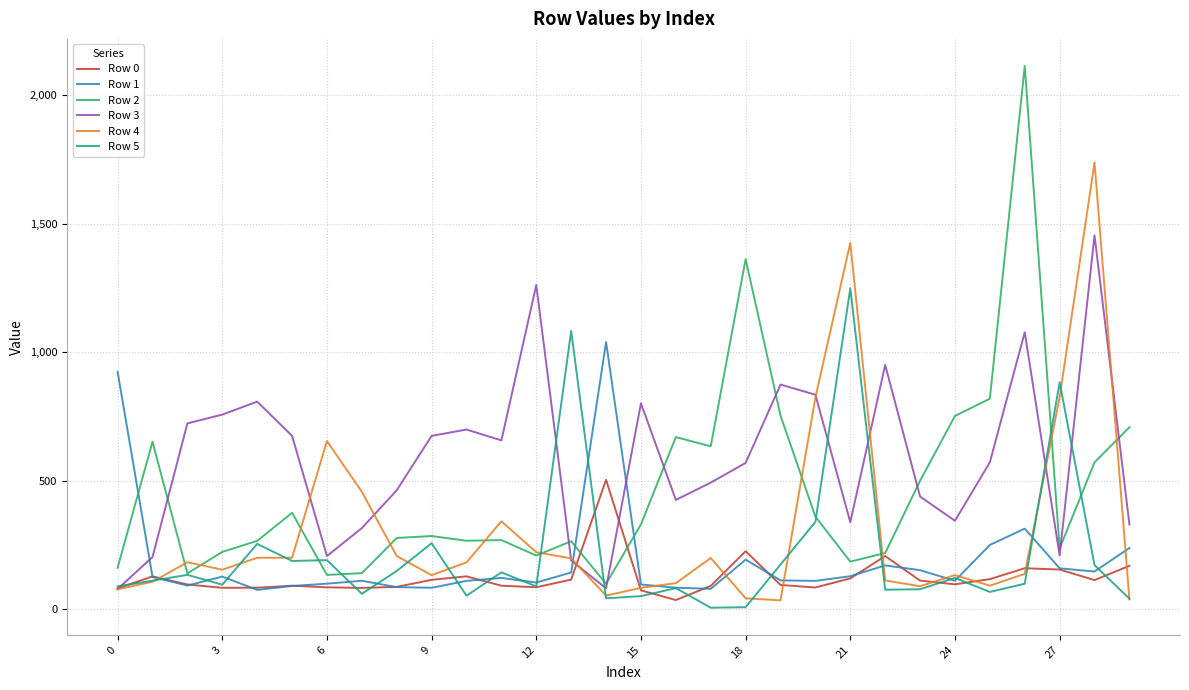

How many lines are shown in the chart?

6